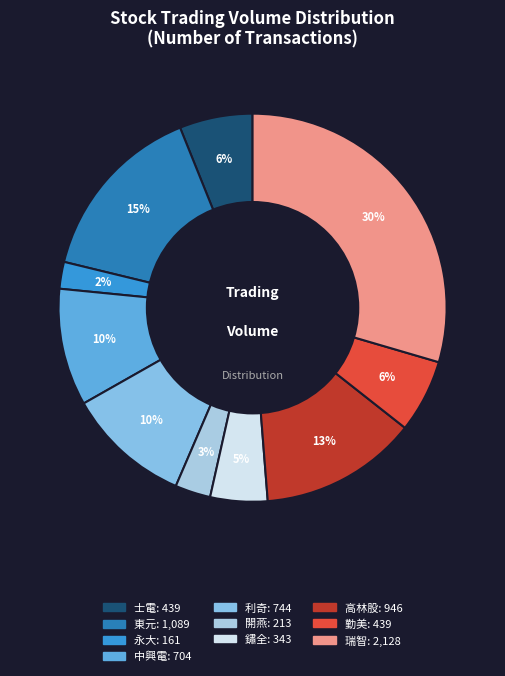

How many segments does this pie chart have?

10